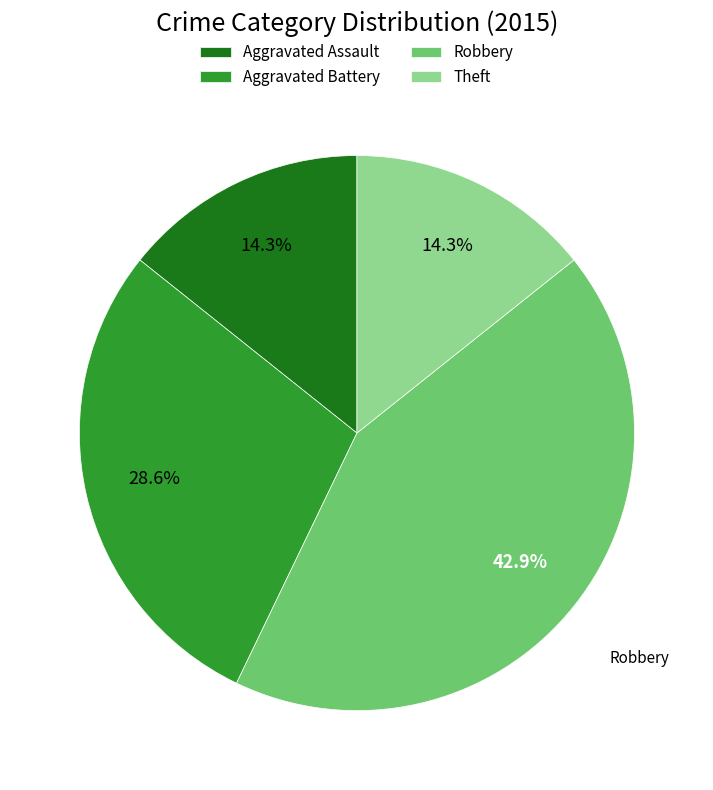

How many segments does this pie chart have?

4